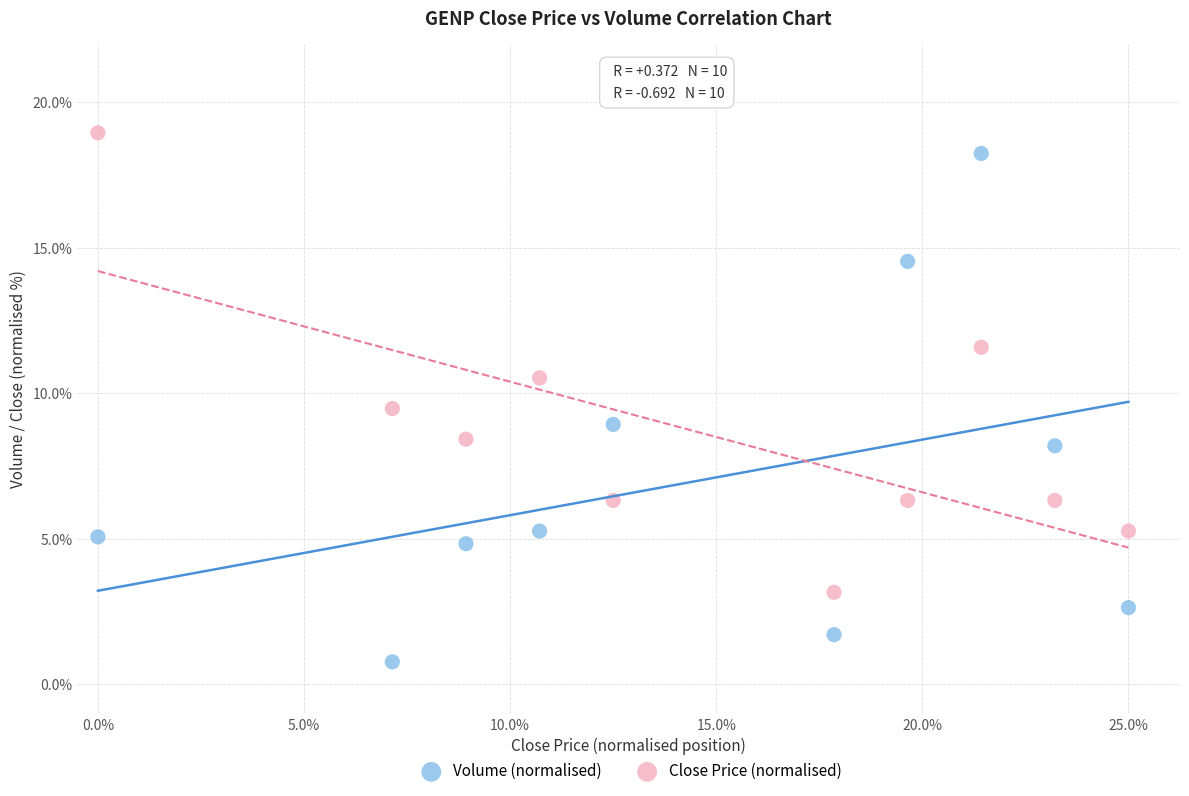

Which series has the largest Y range (max minus min)?

Volume (normalised)